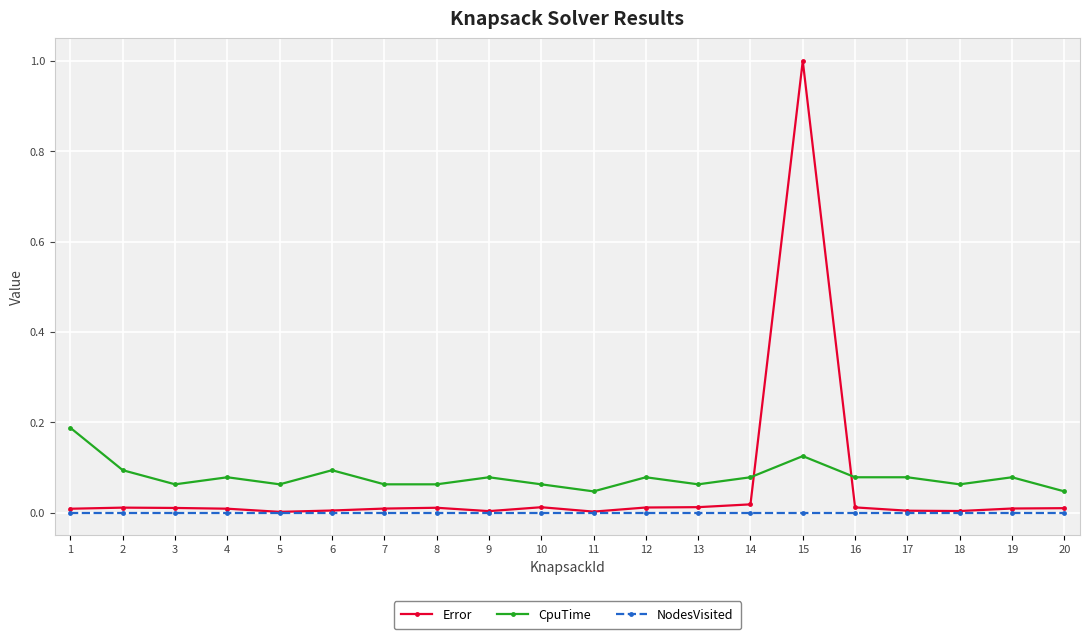

True or false: CpuTime and Error cross at least once.

True